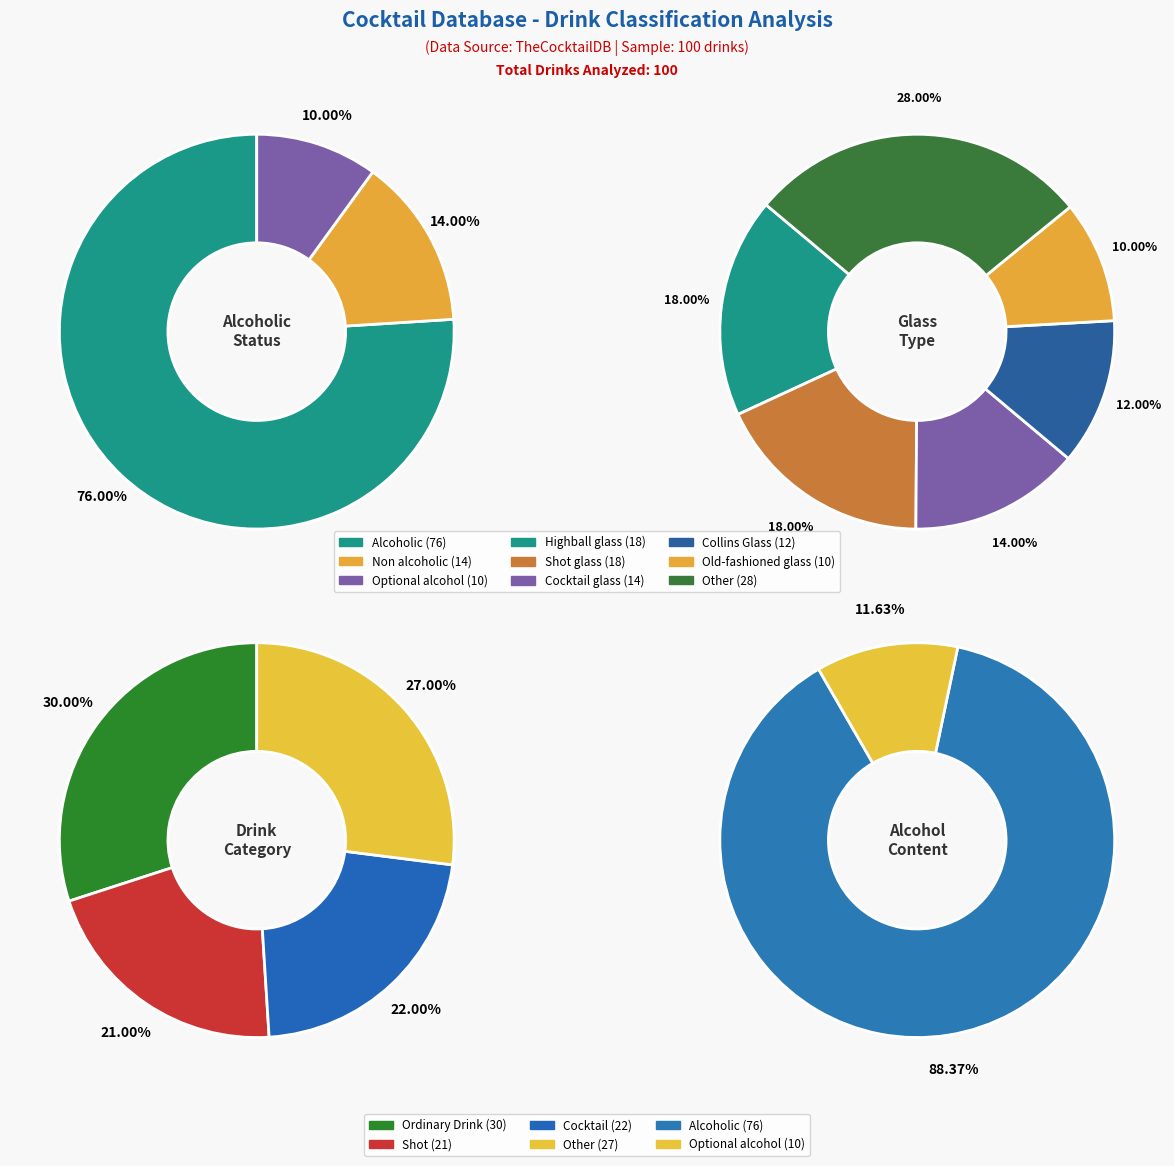

How many segments does this pie chart have?

3